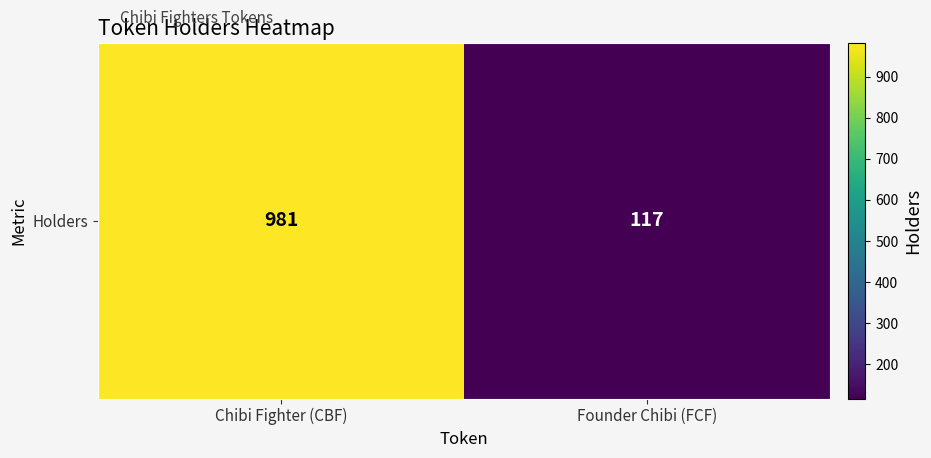

What is the change in value from Chibi Fighter (CBF) to Founder Chibi (FCF)?

-864